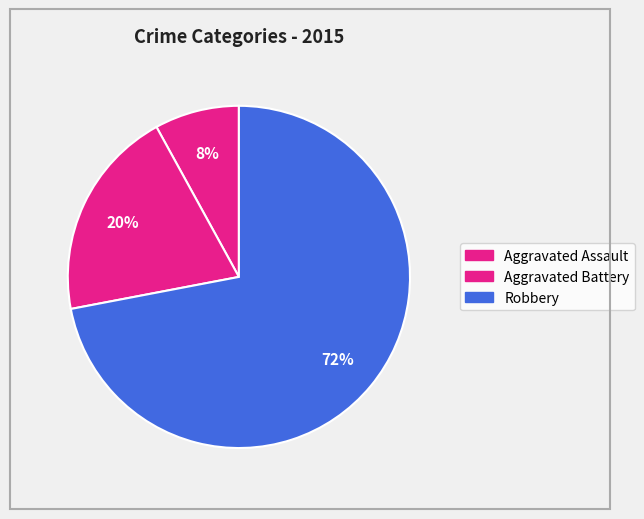

How many slices are in this pie chart?

3